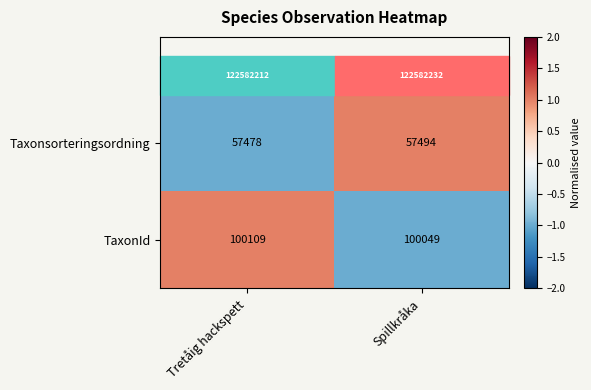

At which category is the sum across all series the highest?

Tretåig hackspett